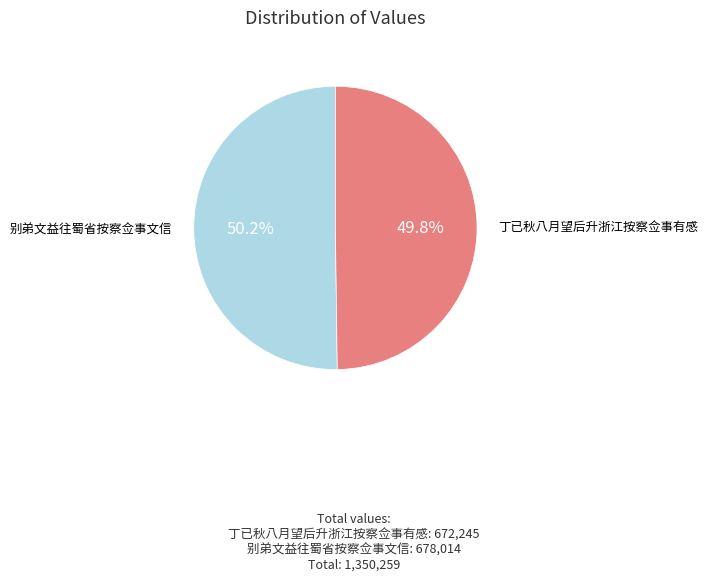

Does any single category account for the majority?

Yes